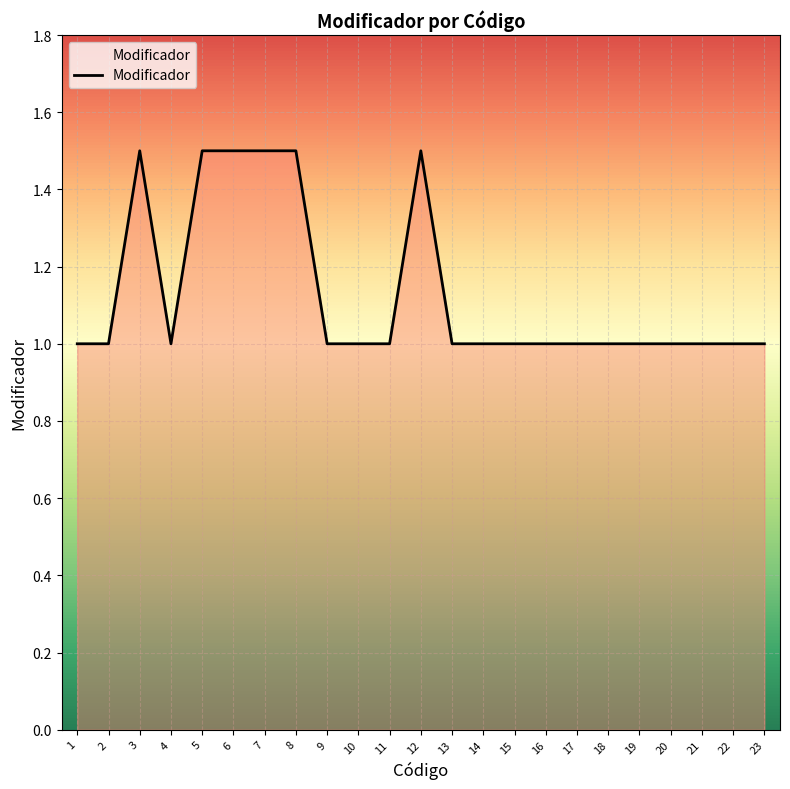

Where is the first local maximum?

3